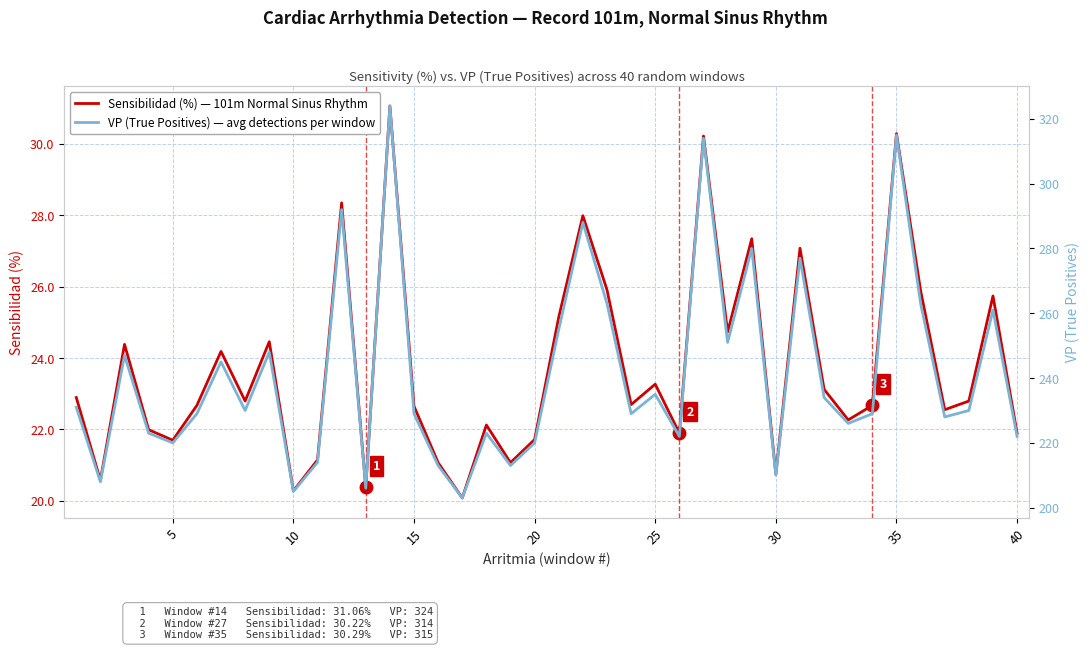

Is the value of Sensibilidad (%) — 101m Normal Sinus Rhythm at 5 greater than the value of VP (True Positives) — avg detections per window at 15?

No